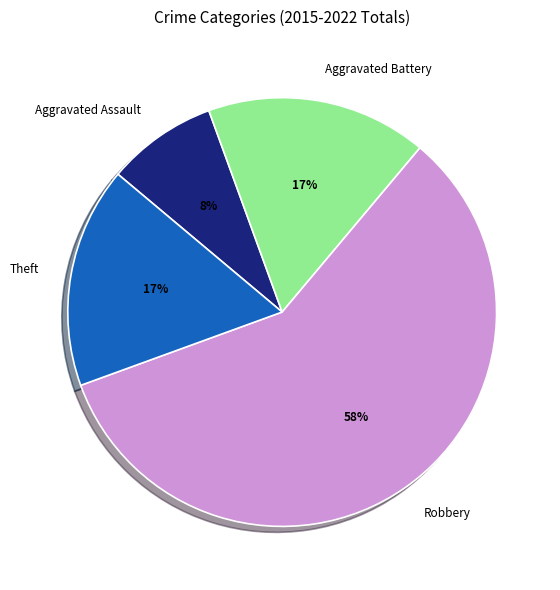

How many segments does this pie chart have?

4